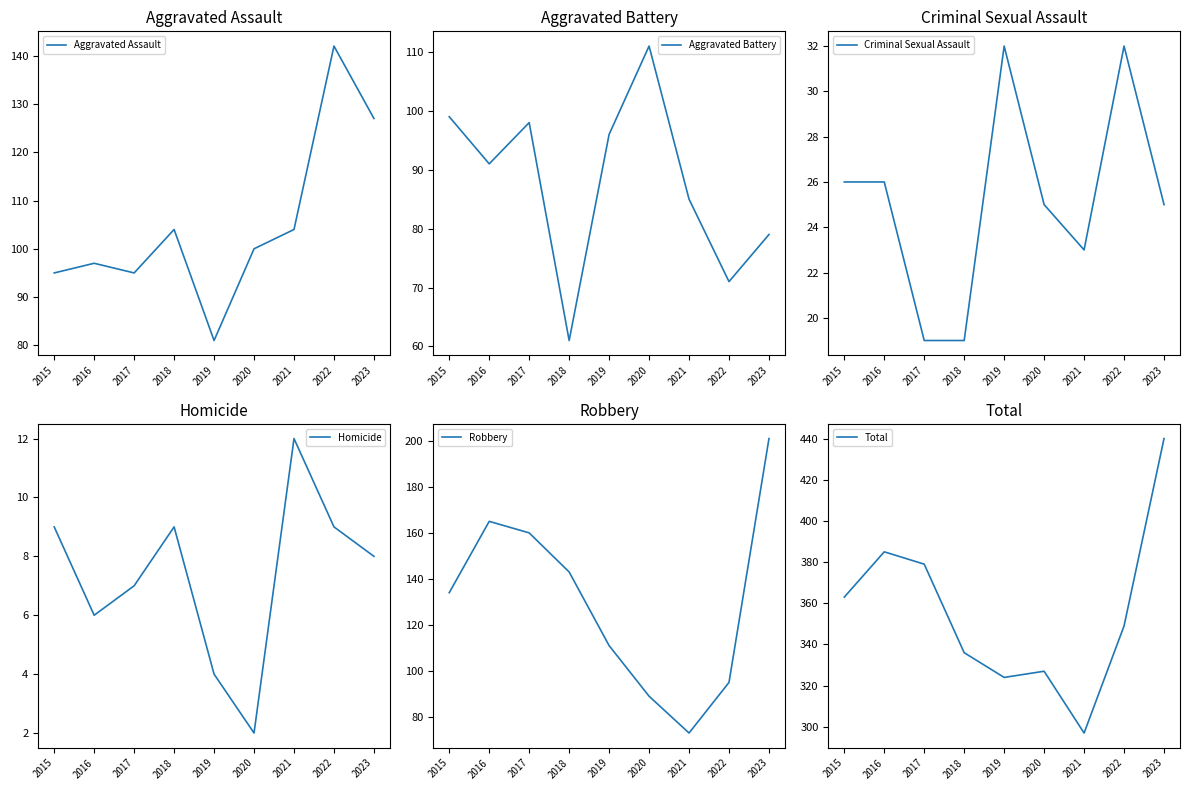

What is the value of the Homicide point at the 5th from the left?

4